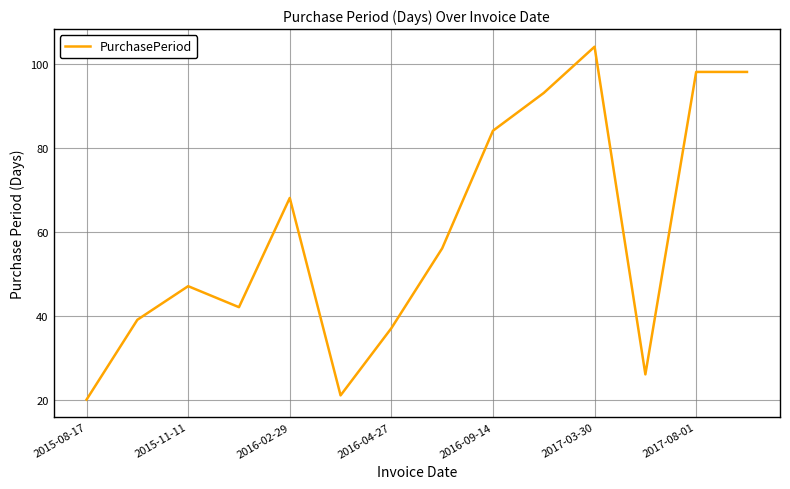

Count the number of categories in the chart.

14